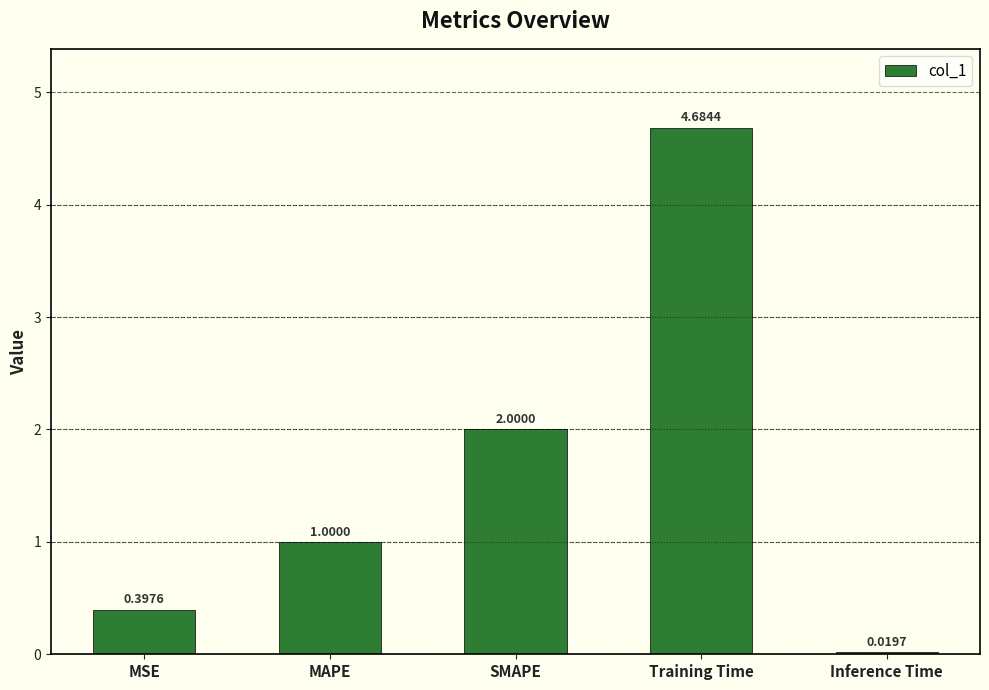

Between MAPE and SMAPE, which is larger?

SMAPE